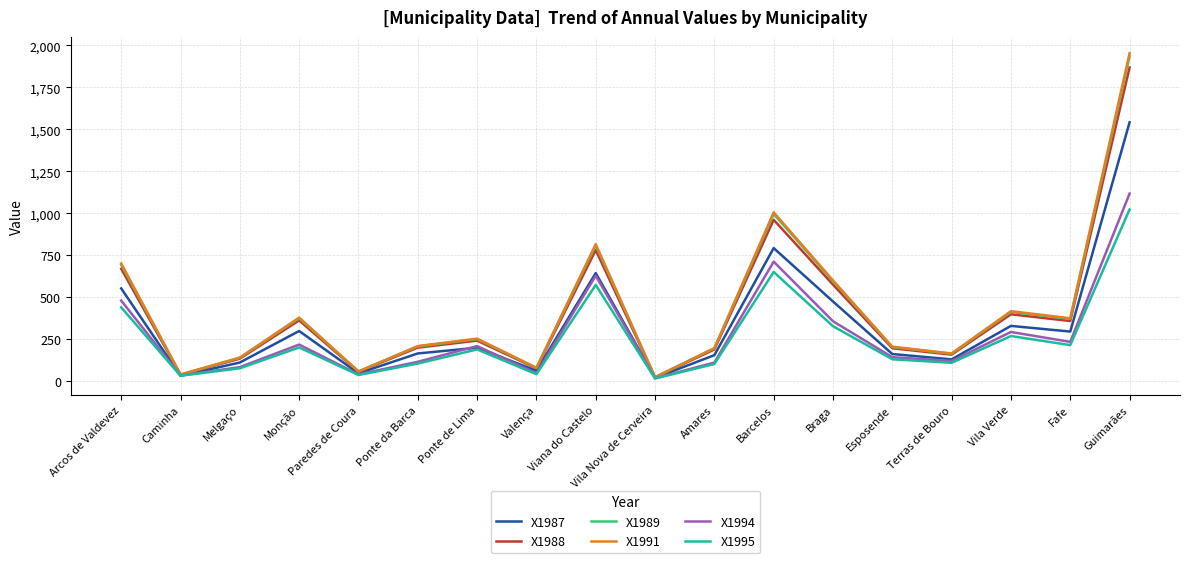

Which series has the largest range (max minus min)?

X1991